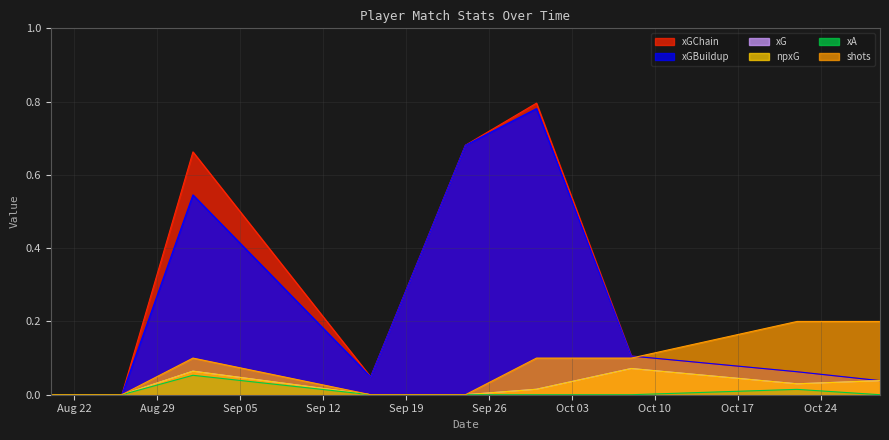

Which series has the largest range (max minus min)?

xGChain